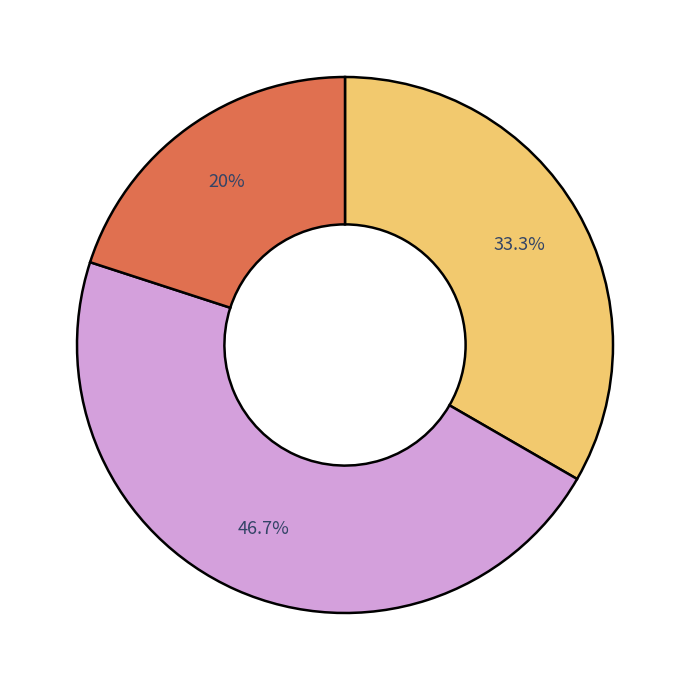

Does any single category account for the majority?

No